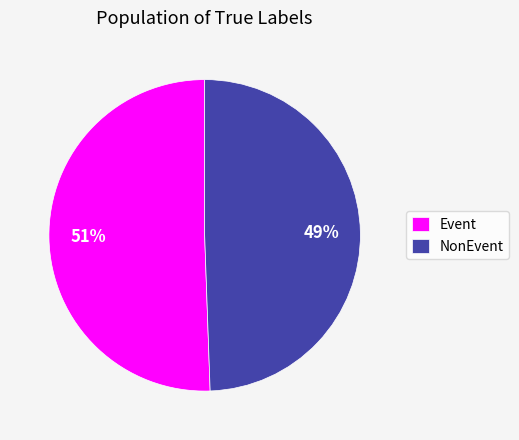

To the nearest percent, what percentage of the pie is NonEvent?

49%